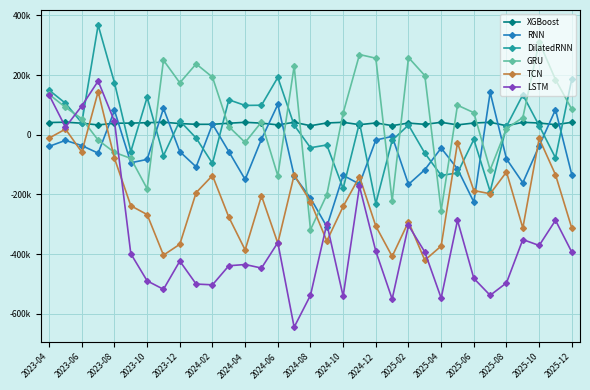

Which series ends up on top after the final intersection of XGBoost and DilatedRNN?

DilatedRNN